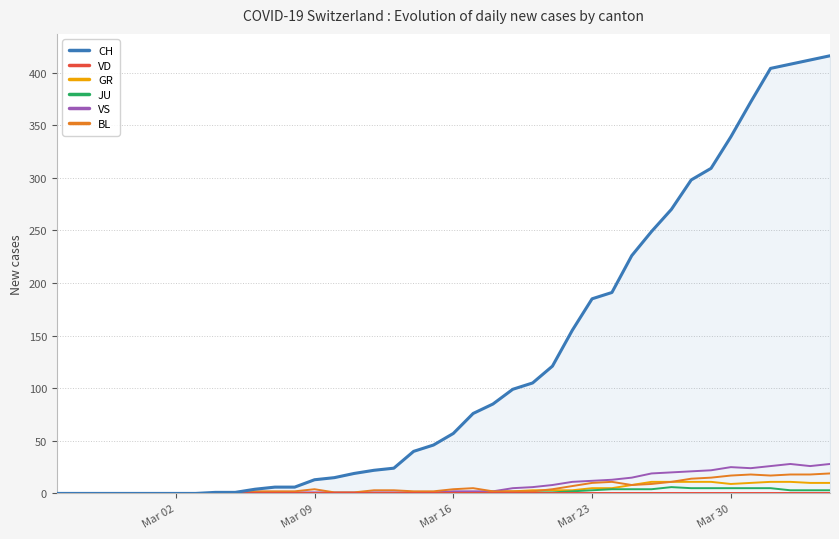

What is the highest value of the GR series?

11